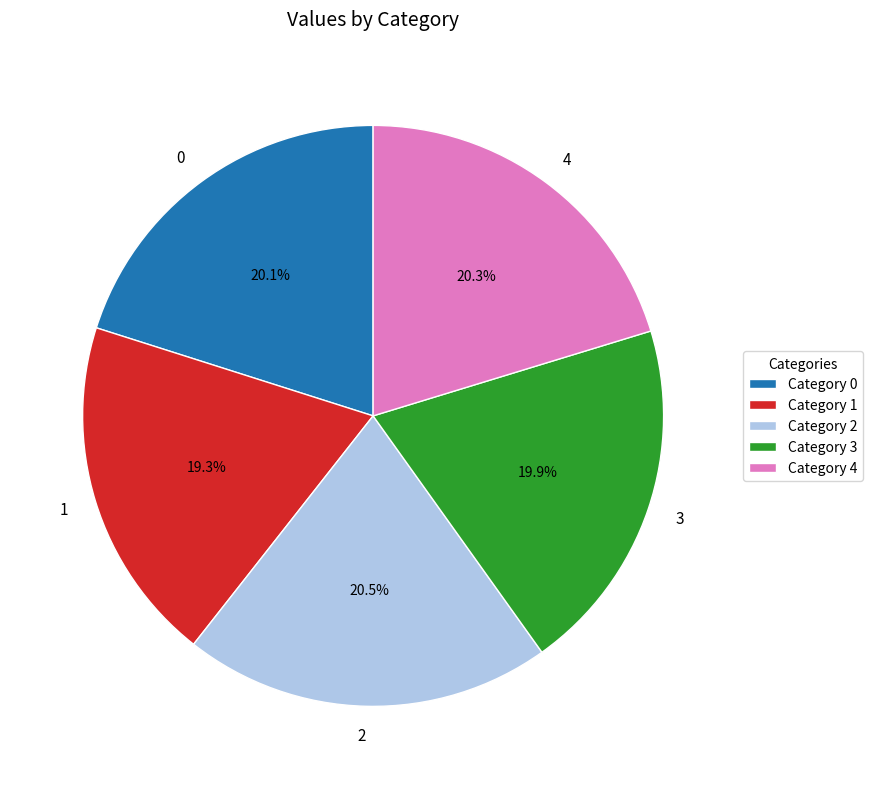

Is the sum of 4 and 3 greater than half?

No